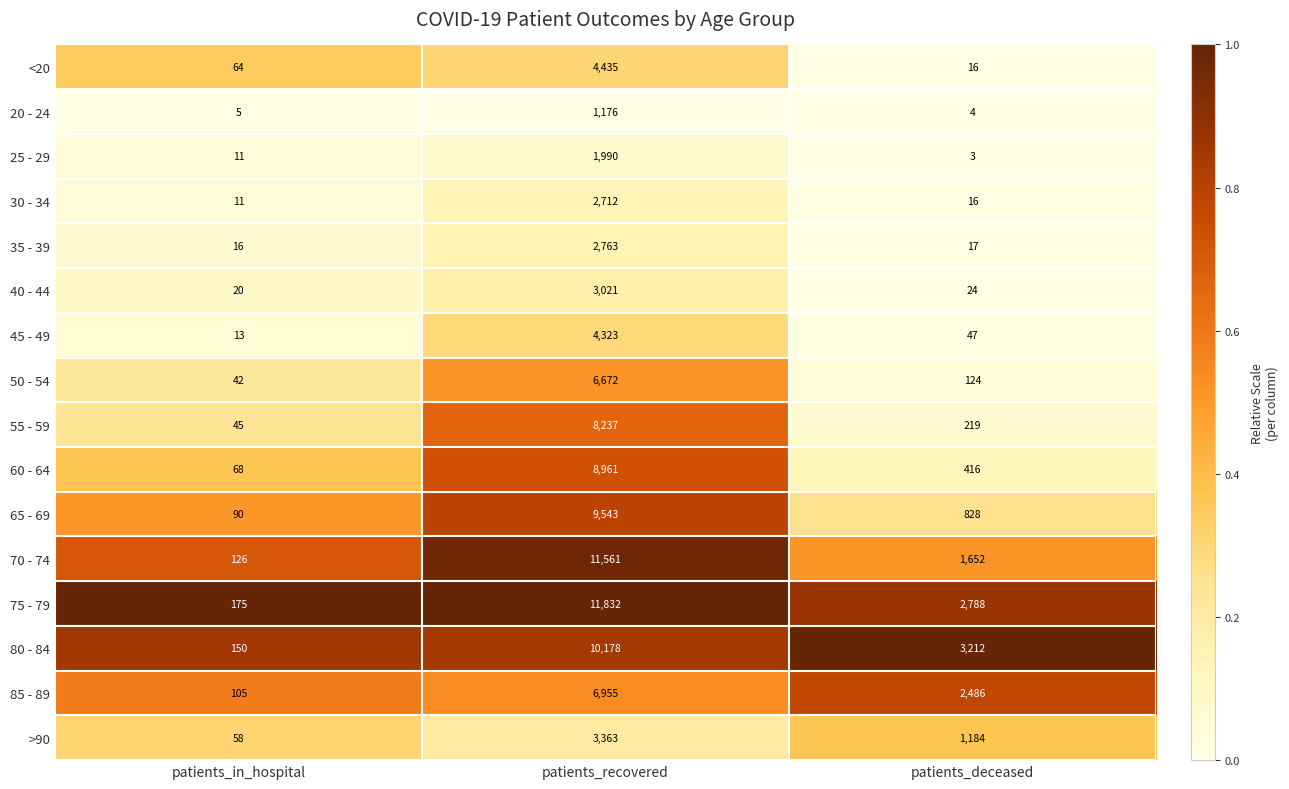

What is the smallest value displayed?

3